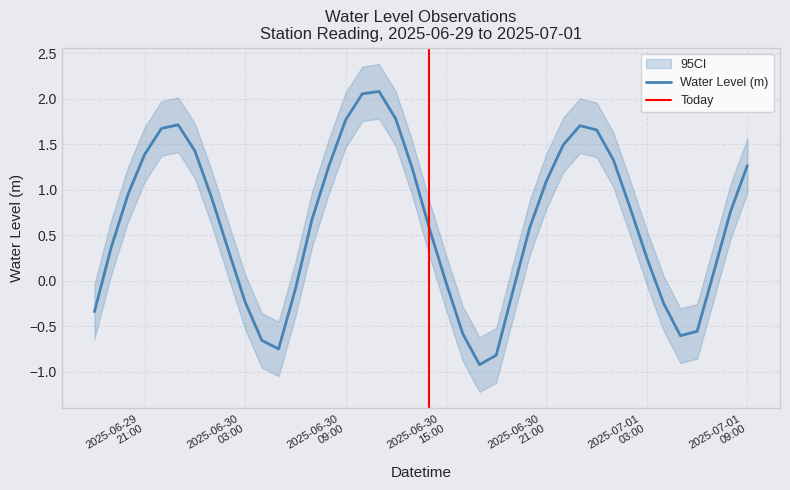

Read the value at 2025-06-30 01:00:00.

0.9